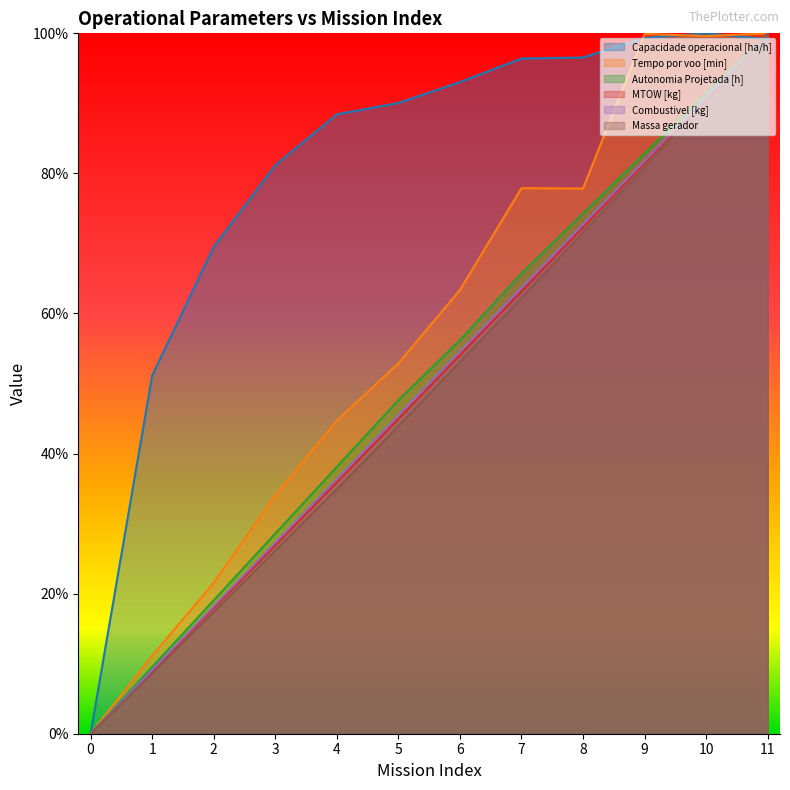

What value does the Combustivel [kg] series have at 10?

90.9